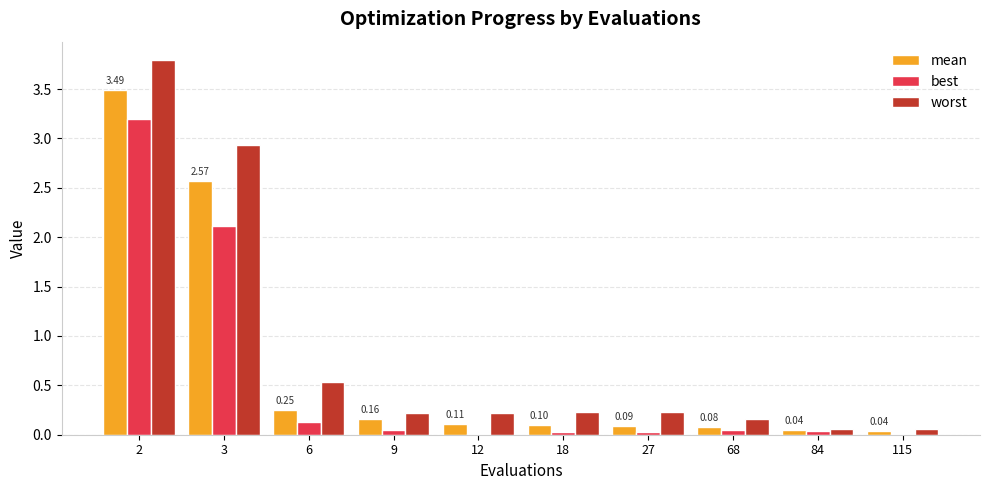

Which series changed the most between 68 and 84?

worst